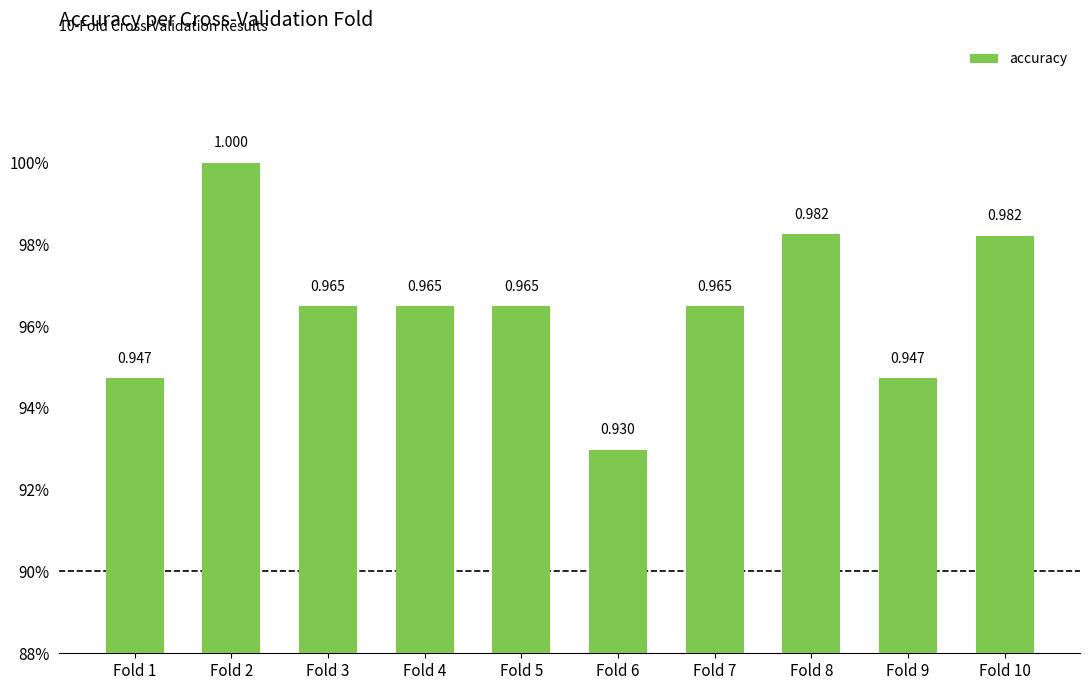

Is it true that the value at Fold 9 is 0.5?

False